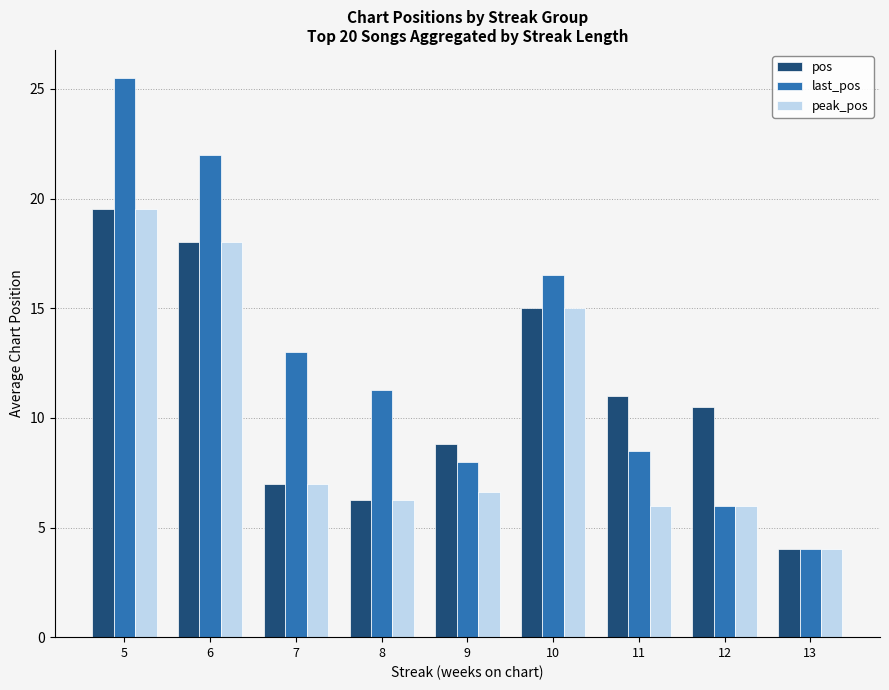

How many categories are shown in the chart?

9